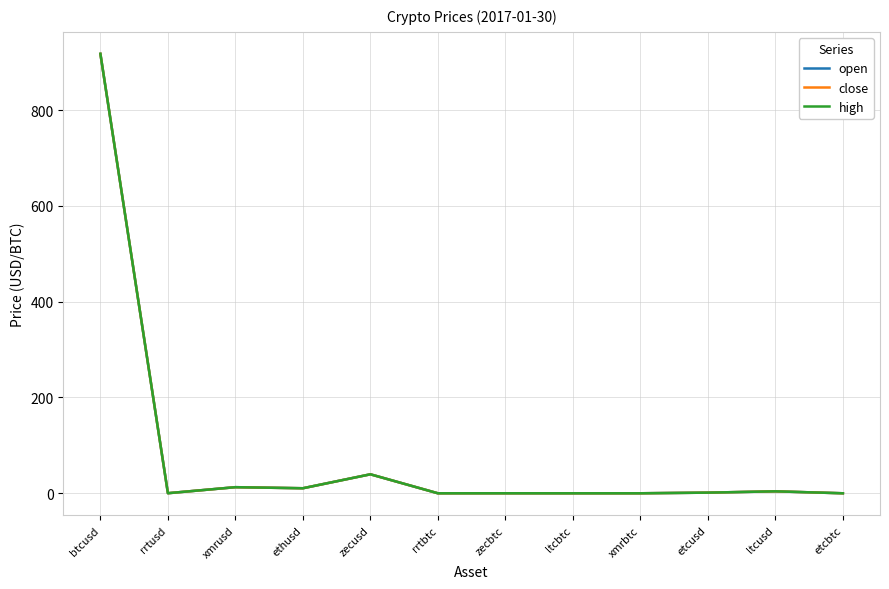

List the series in order of their overall mean, lowest first.

close, open, high